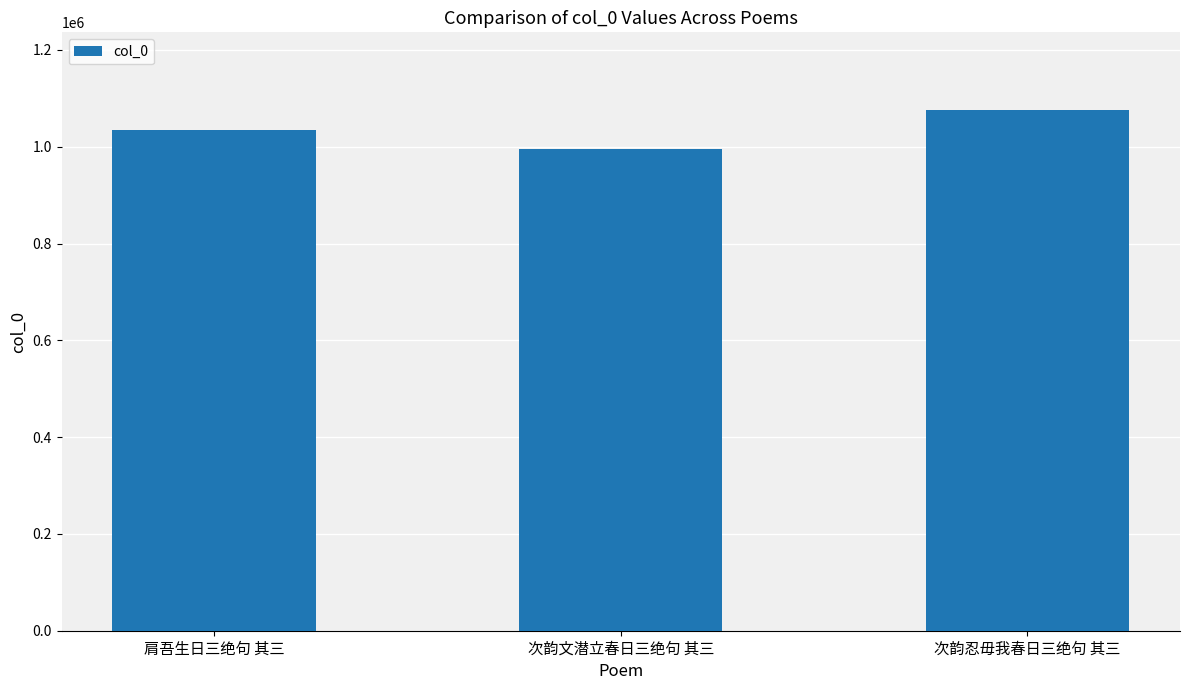

At which category does the chart reach its minimum across all series?

次韵文潜立春日三绝句 其三